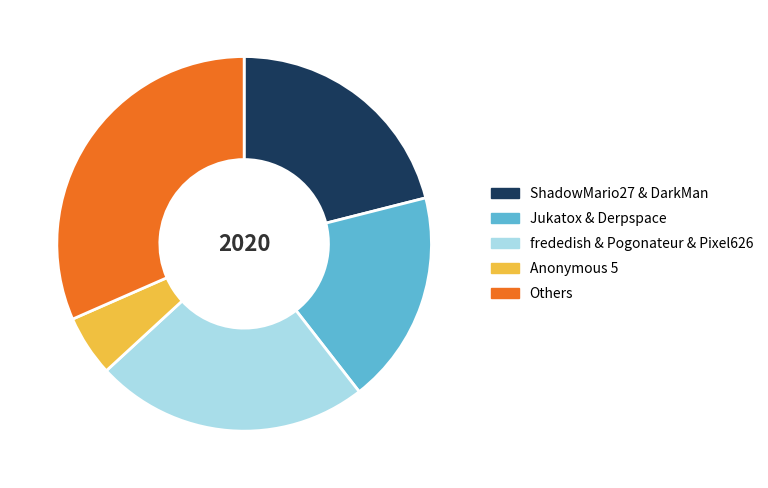

Which slice is the largest?

Others